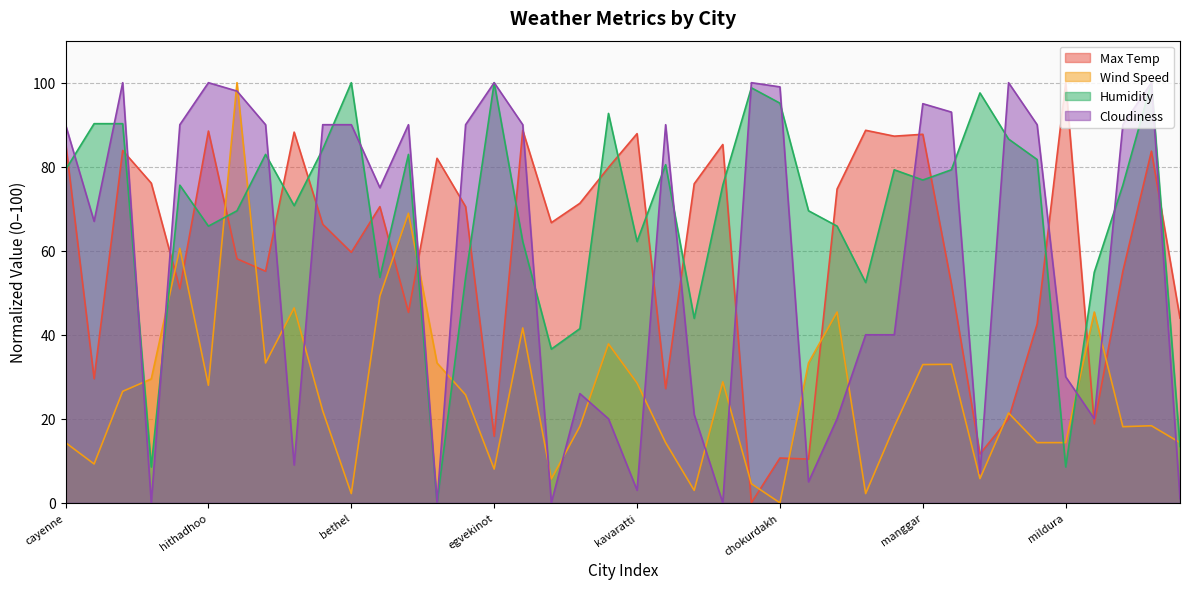

Which series has the widest spread of values?

Max Temp